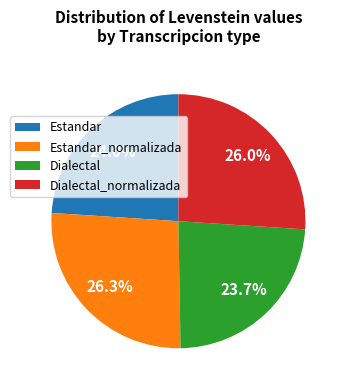

To the nearest percent, what portion does Estandar represent?

24%